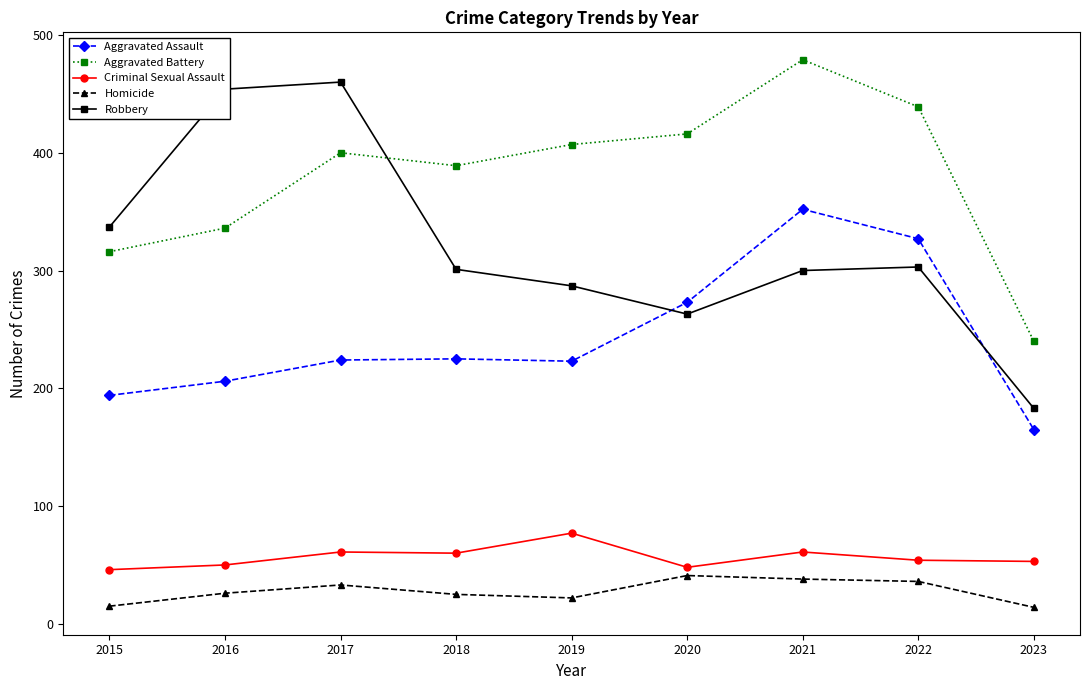

What is the minimum value shown in the chart?

14